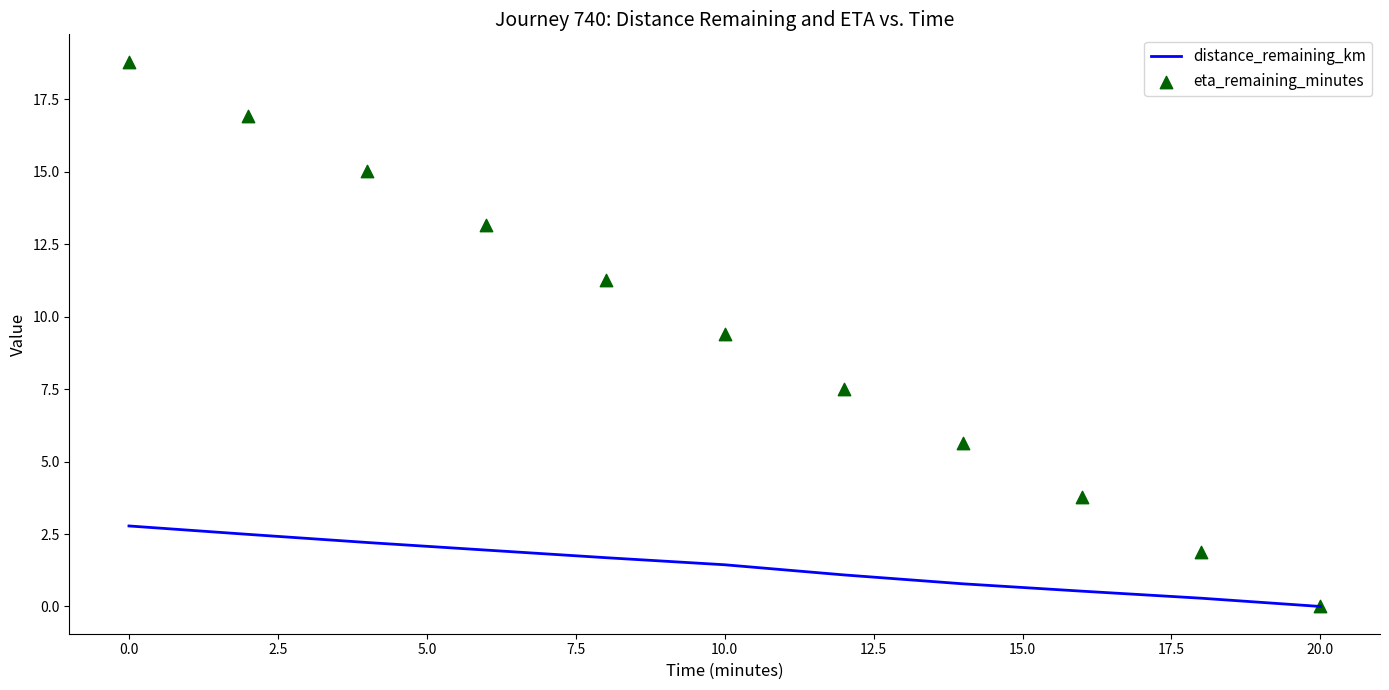

The distance_remaining_km series shows 2.3 at 10.0. True or false?

False